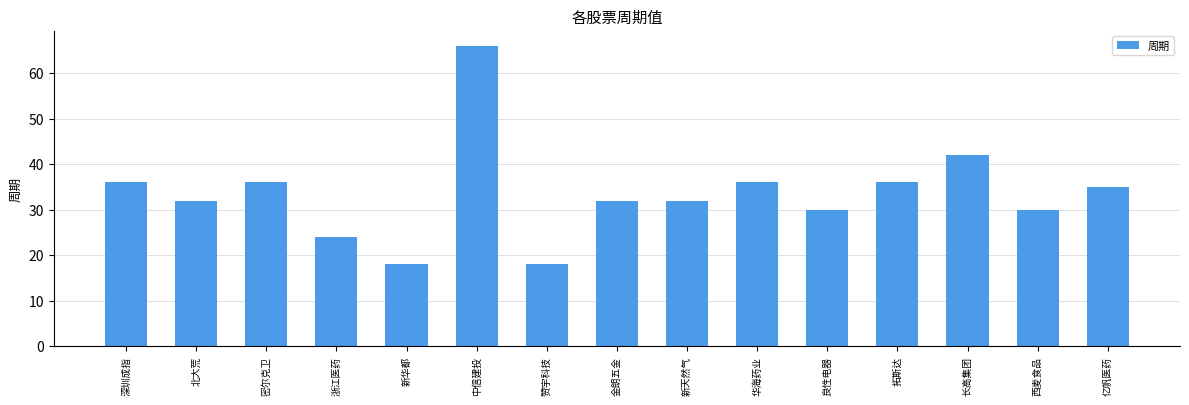

What is the sum of all values?

503